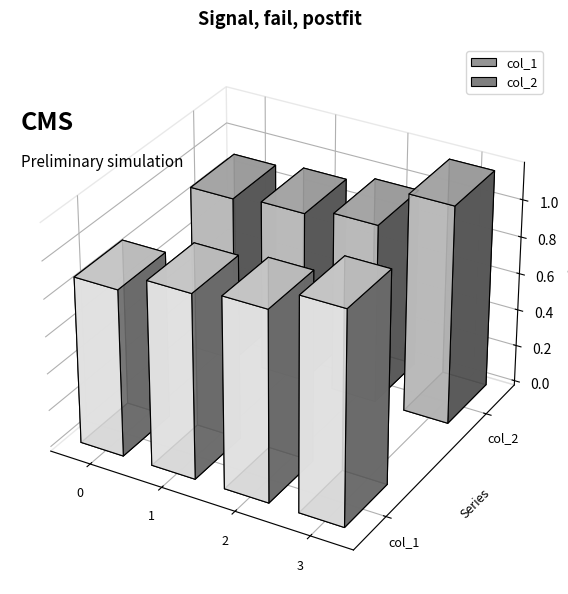

What is the sum of all col_1 values?

4.1